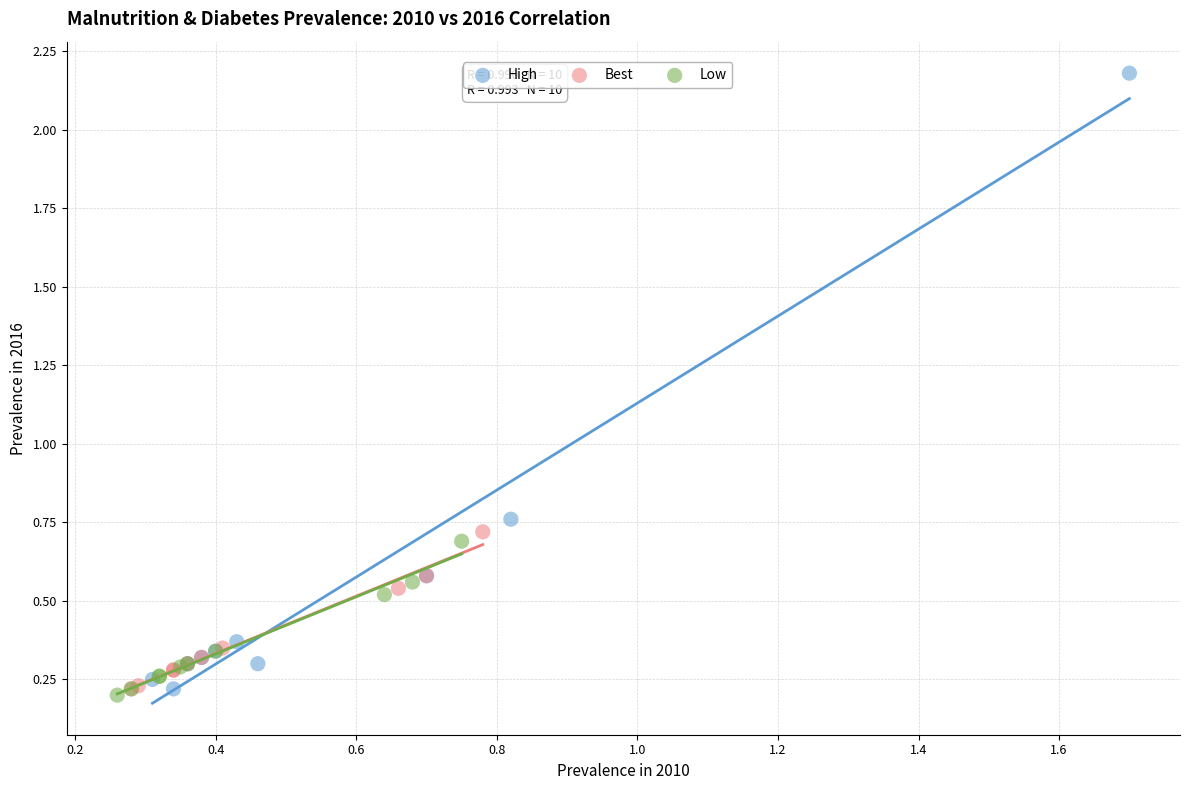

Which series has the largest Y range (max minus min)?

High